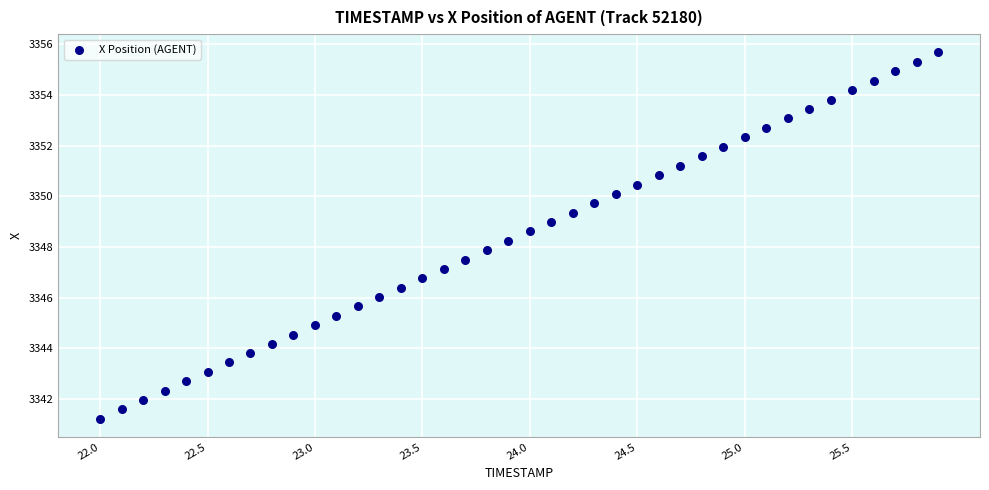

What is the range of X values (max minus min)?

3.9